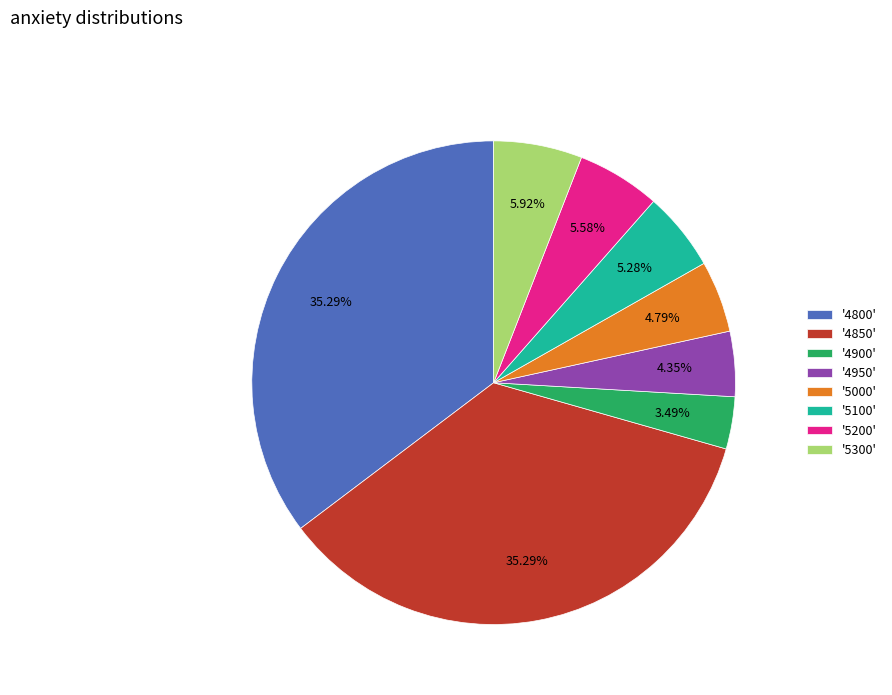

To the nearest percent, what is the average slice percentage?

12%